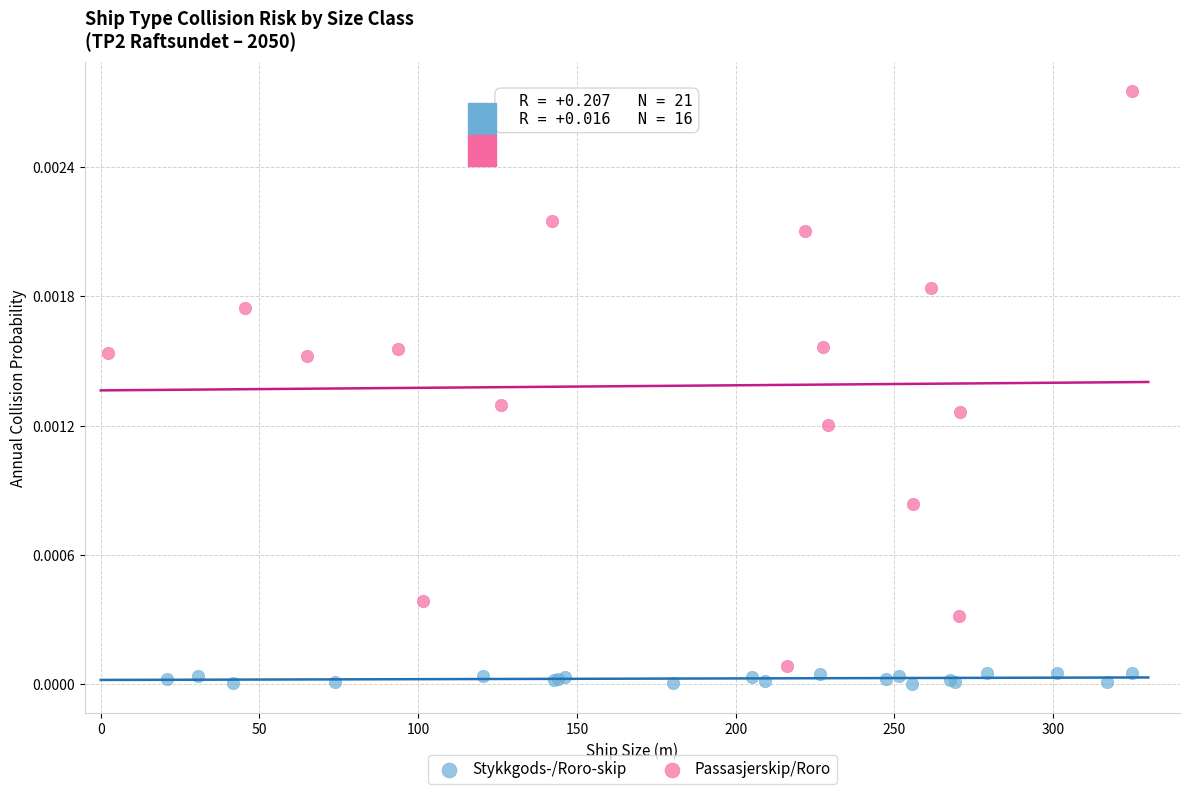

Which series has the largest Y range (max minus min)?

Passasjerskip/Roro